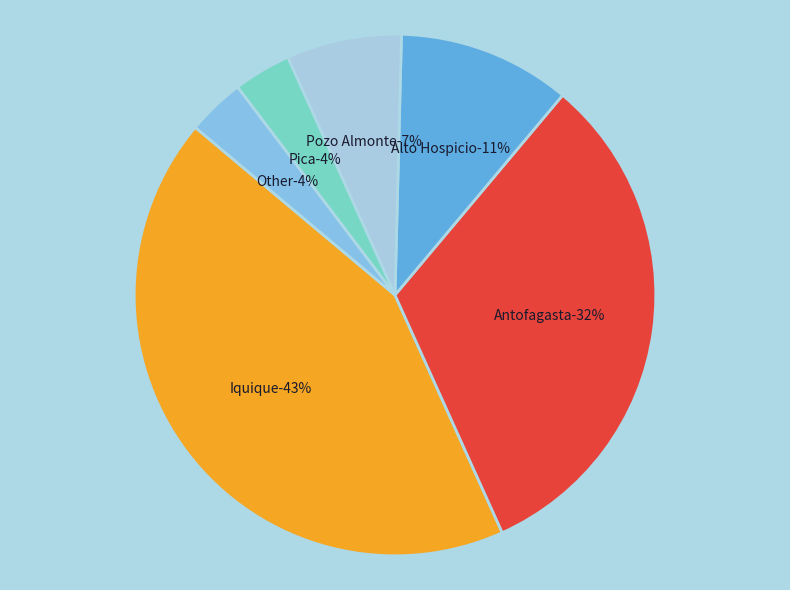

What is the ratio of the value at Iquique to the value at Pica?

12.0